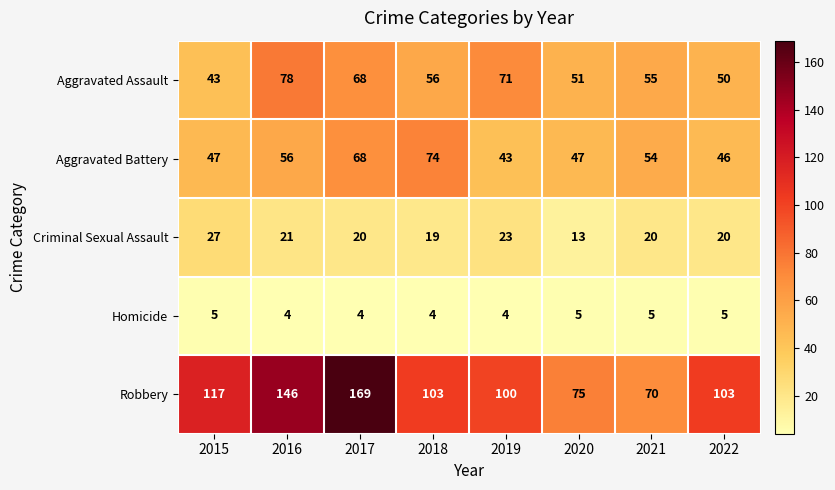

How many series are shown in this chart?

5